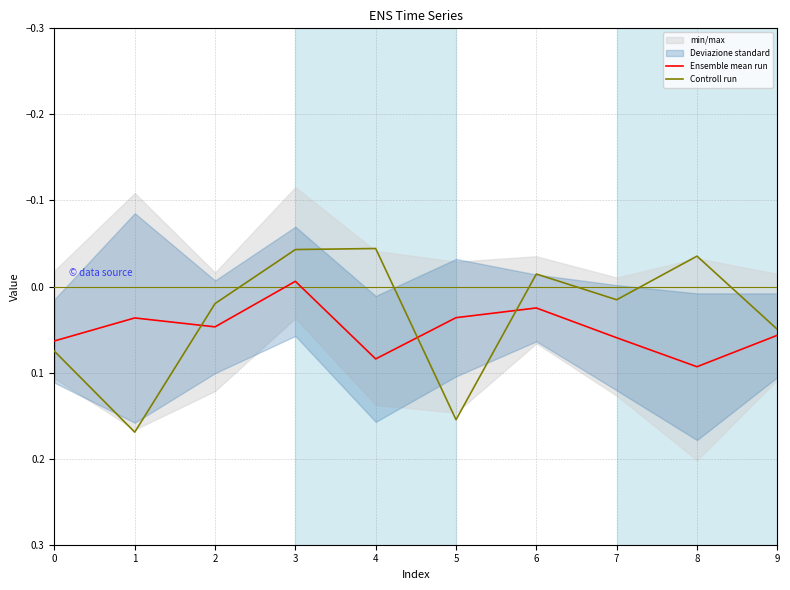

At 1, list the series in order from largest to smallest.

Controll run, Ensemble mean run